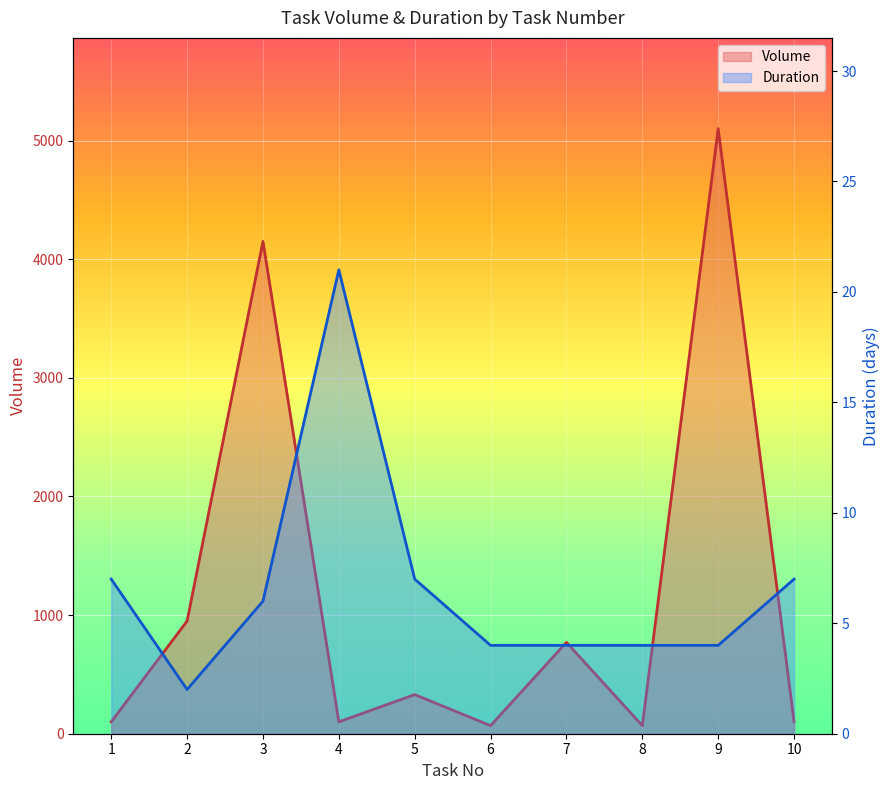

Count the number of categories in the chart.

10